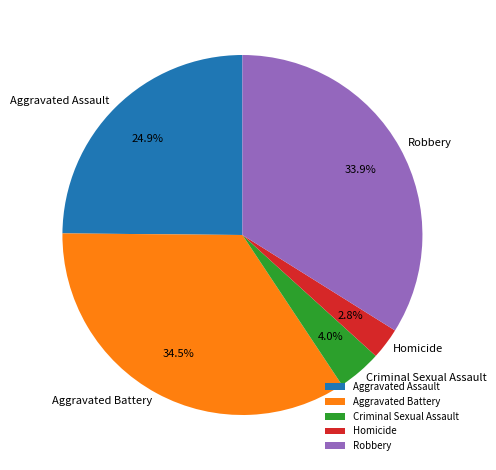

What is the total percentage of Robbery and Criminal Sexual Assault?

37.9%